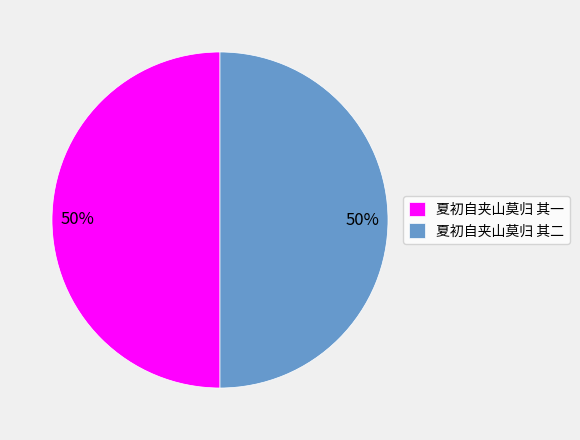

Is the sum of 夏初自夹山莫归 其二 and 夏初自夹山莫归 其一 greater than half?

Yes